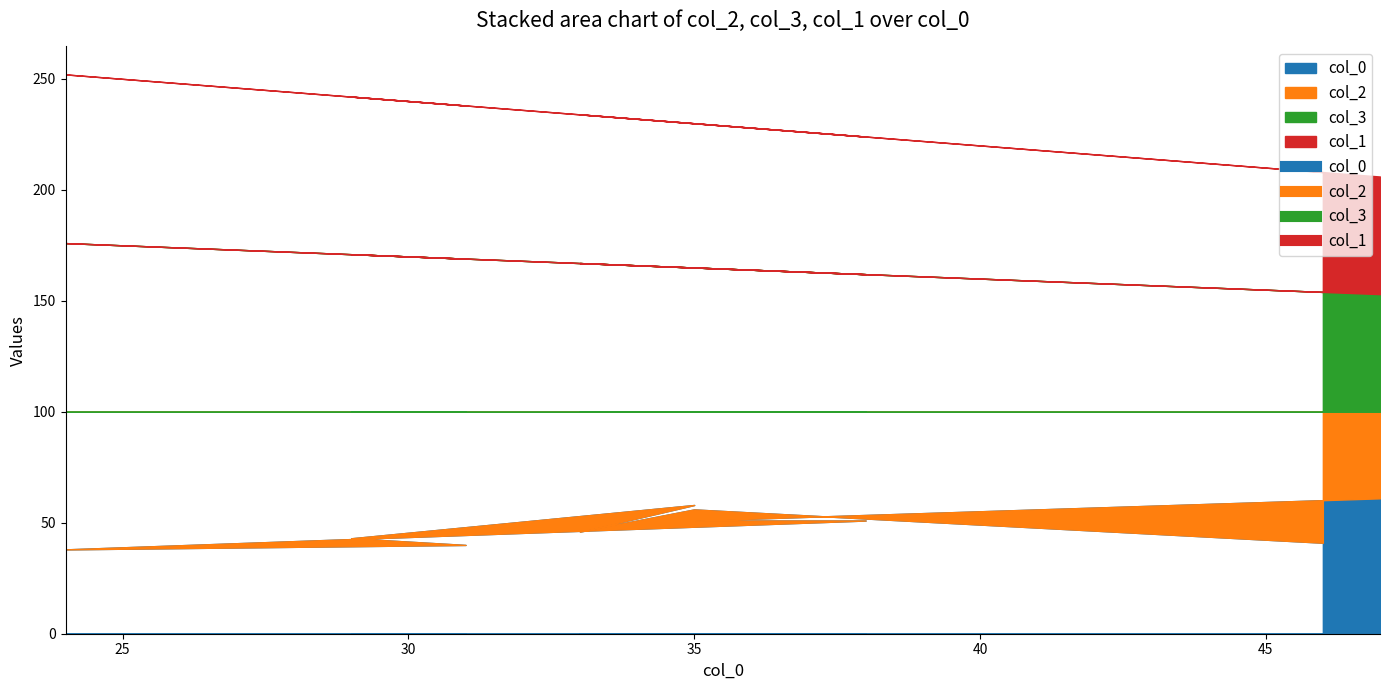

At how many categories does at least one series exceed 64?

7